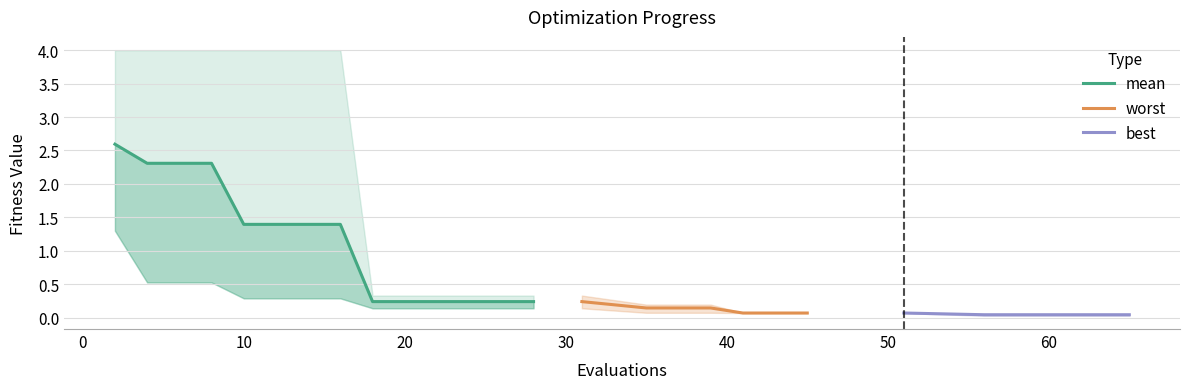

Is it true that best equals 0.0 at 39?

False